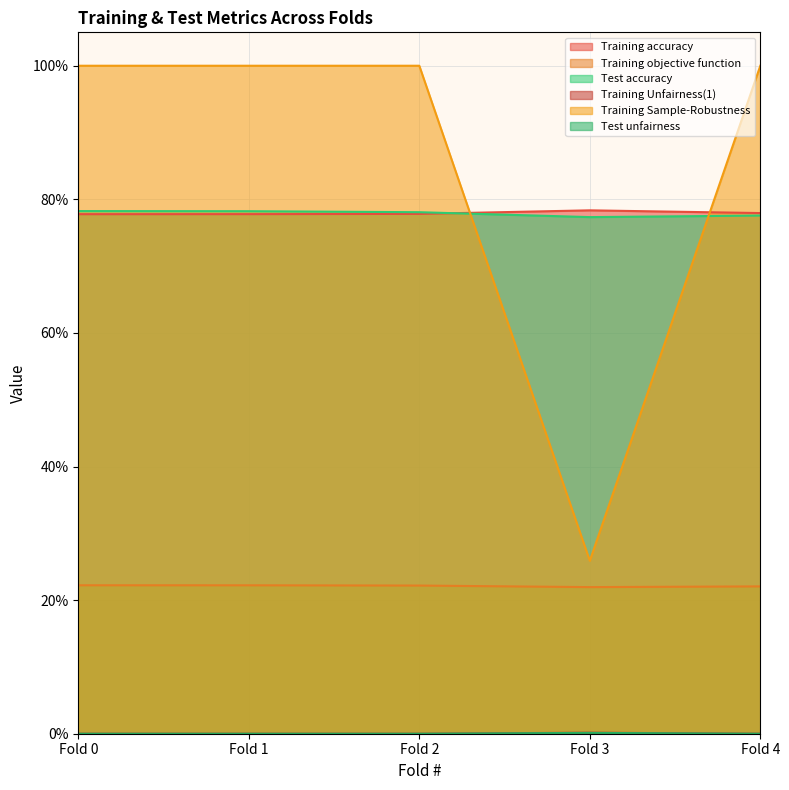

The value of Training objective function at Fold 1 is 0.1. True or false?

False